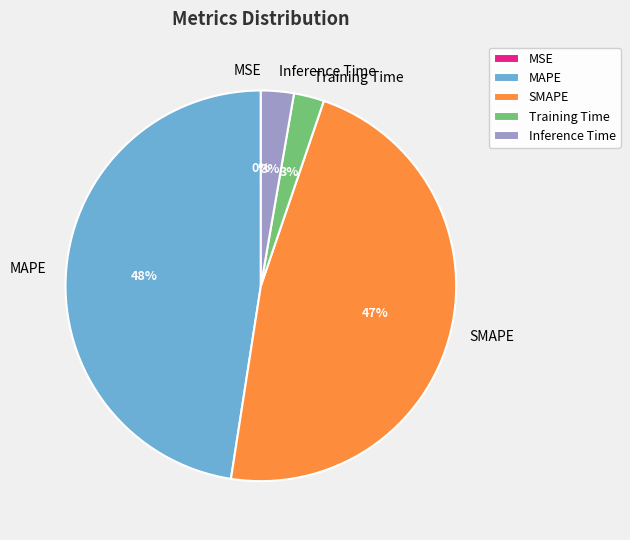

To the nearest percent, what is the difference between the largest and smallest slice percentages?

48%